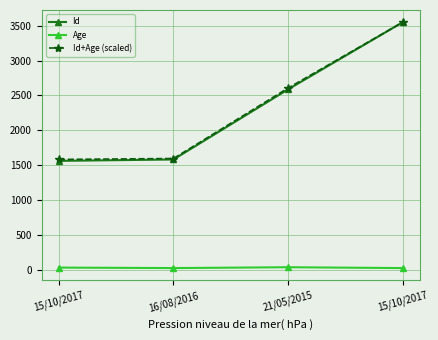

What is the spread (max minus min) of values at 21/05/2015?

2568.6